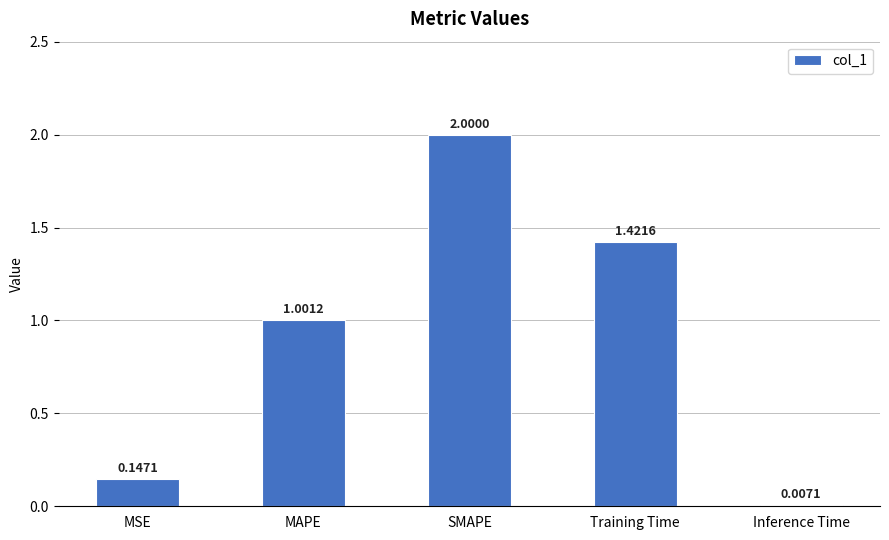

Count the number of data series in this chart.

1